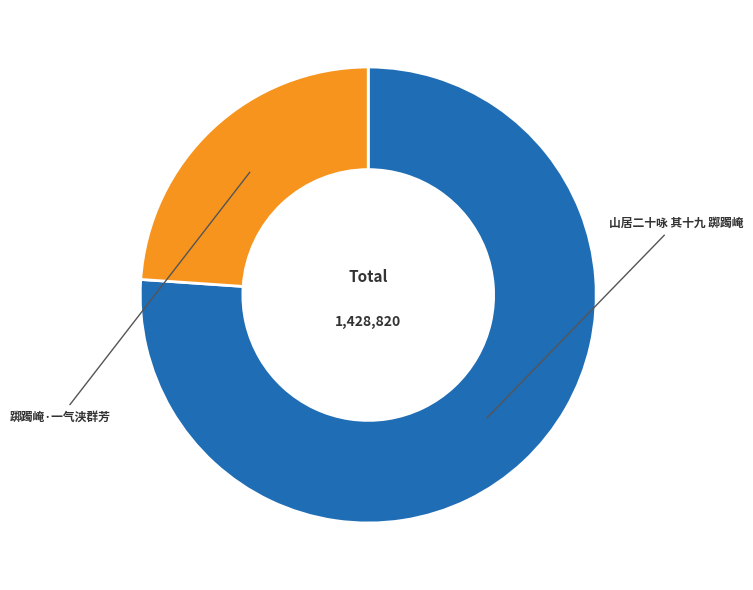

Does 踯躅崦·一气浃群芳 represent more than half of the total?

No